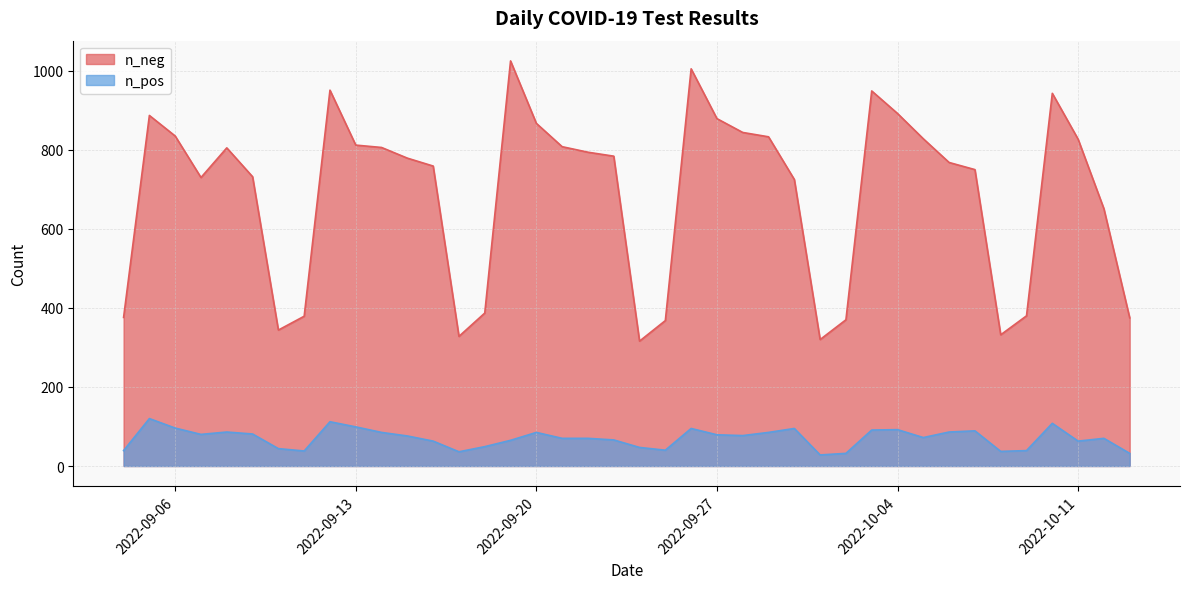

Which has a higher value, 2022-09-23 or 2022-09-21?

2022-09-21